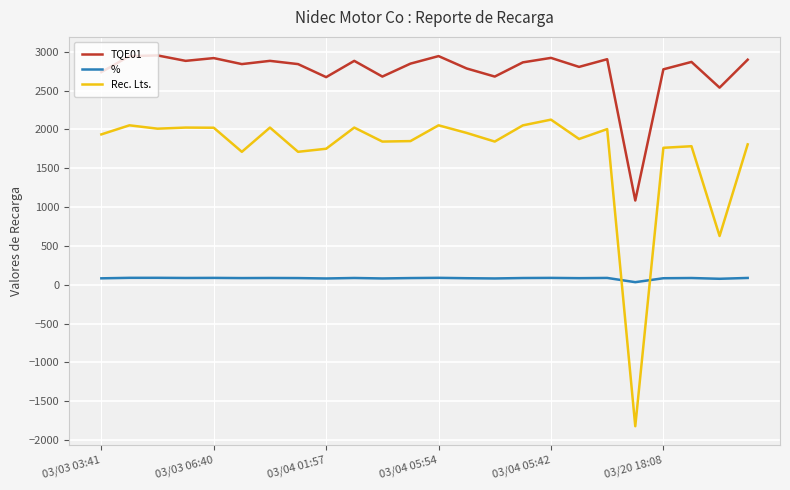

What is the maximum value shown in the chart?

2952.5